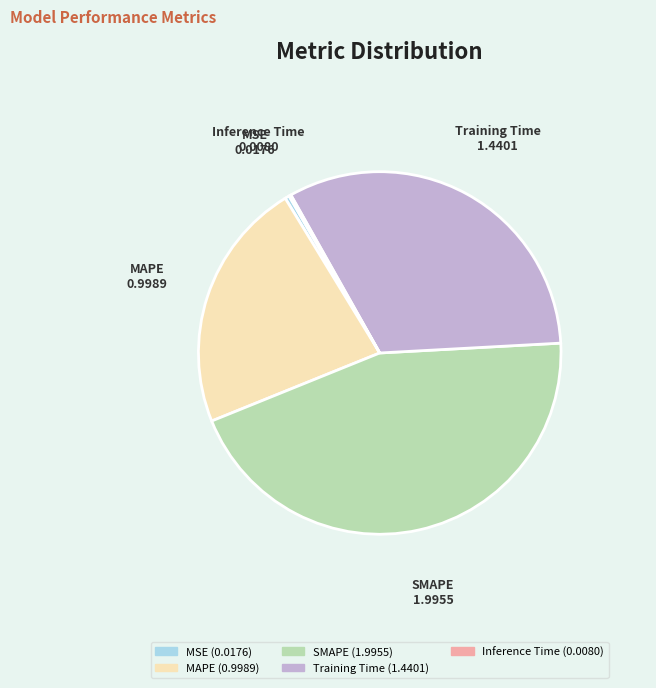

Between Training Time and SMAPE, which is larger?

SMAPE